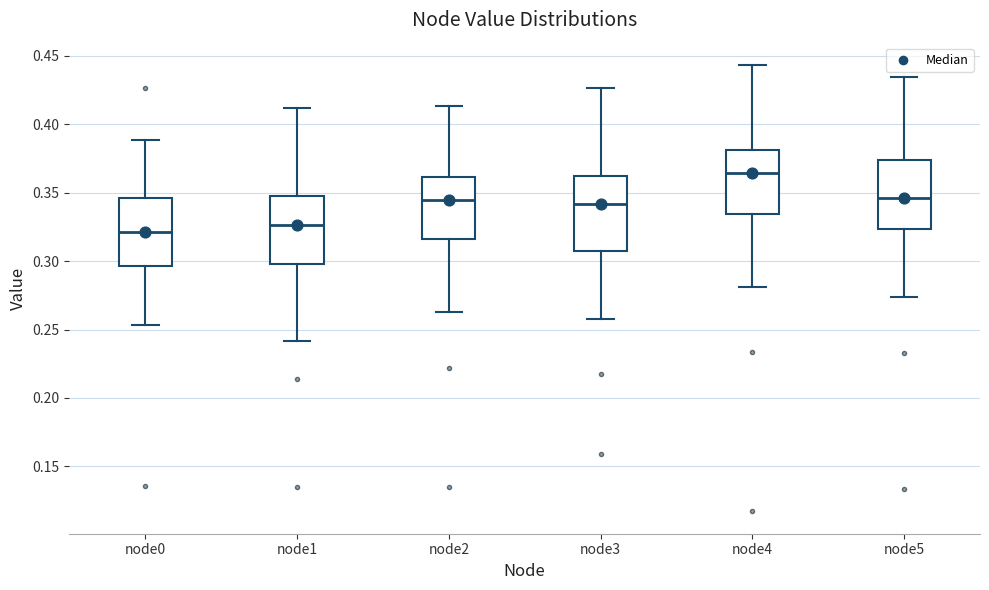

Reading left to right, read every box against the y-axis: the position of its median line, the range the box covers, and the ends of its whiskers. The values are not printed on the chart, so give them approximately, as read against the axis.

node0: median 0.320, box 0.295 to 0.345, whiskers 0.255 to 0.390
node1: median 0.325, box 0.300 to 0.350, whiskers 0.240 to 0.410
node2: median 0.345, box 0.315 to 0.360, whiskers 0.265 to 0.415
node3: median 0.340, box 0.305 to 0.360, whiskers 0.260 to 0.425
node4: median 0.365, box 0.335 to 0.380, whiskers 0.280 to 0.445
node5: median 0.345, box 0.325 to 0.375, whiskers 0.275 to 0.435